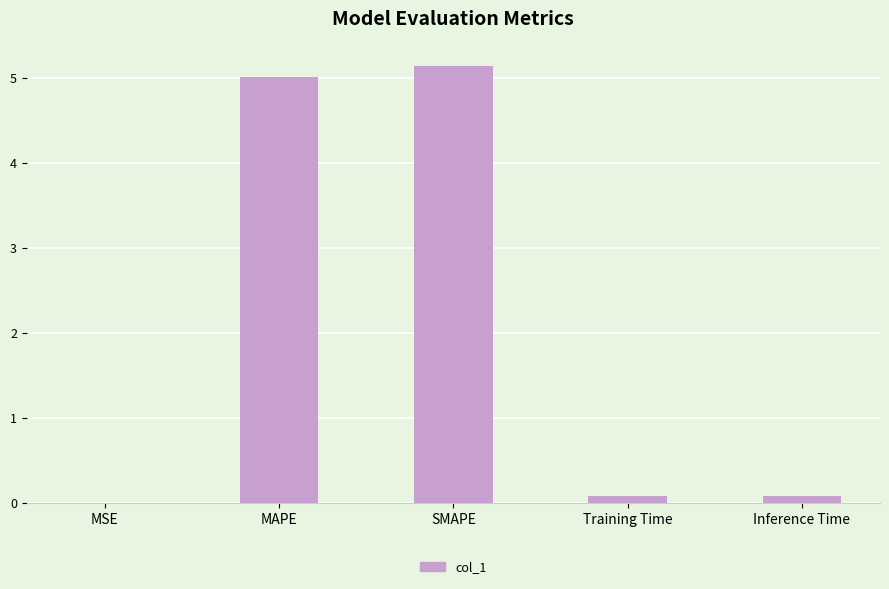

Which label corresponds to the largest value in the chart?

SMAPE